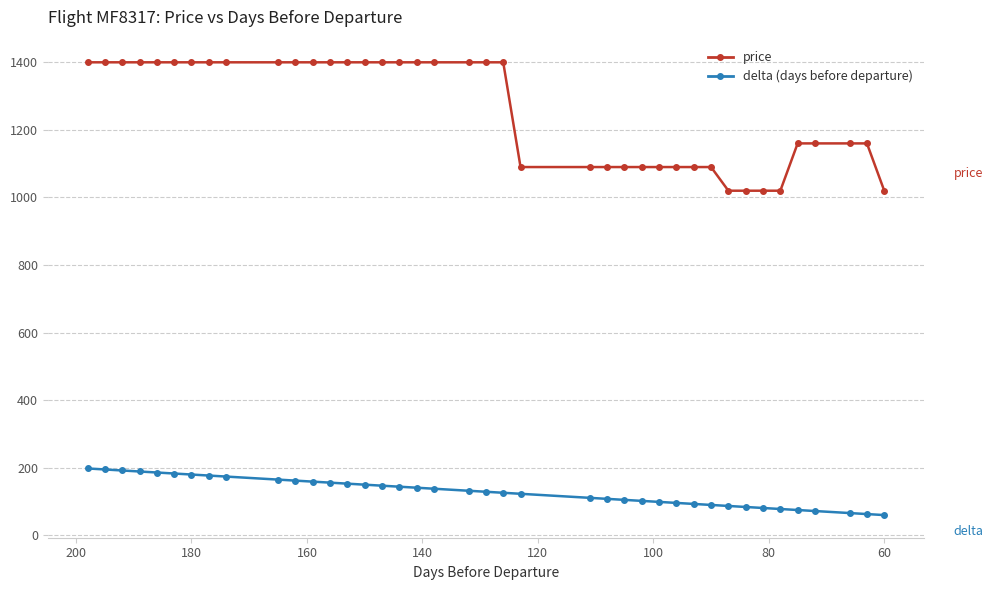

What is the difference between the second highest and minimum values in the delta (days before departure) series?

135